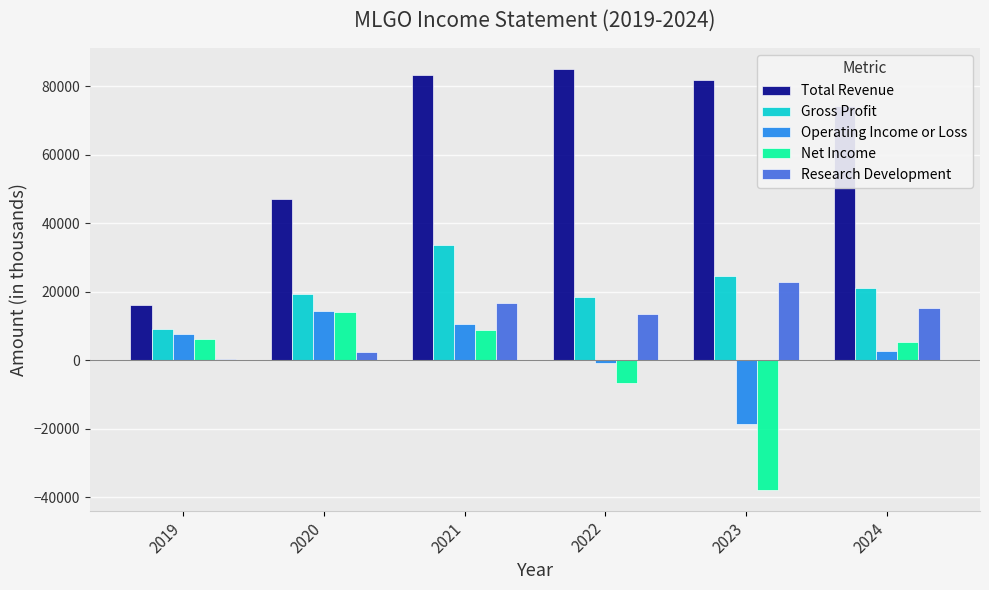

What is the greatest value displayed?

85000